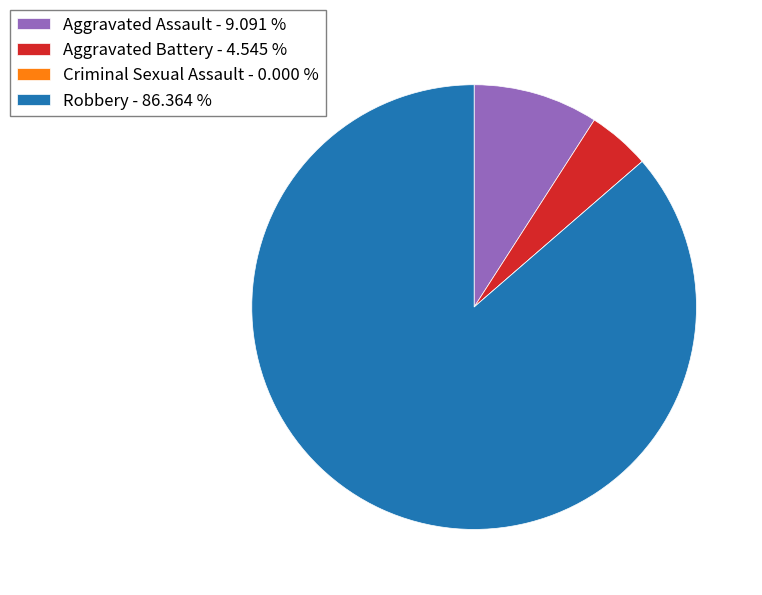

Between Aggravated Battery and Aggravated Assault, which is larger?

Aggravated Assault